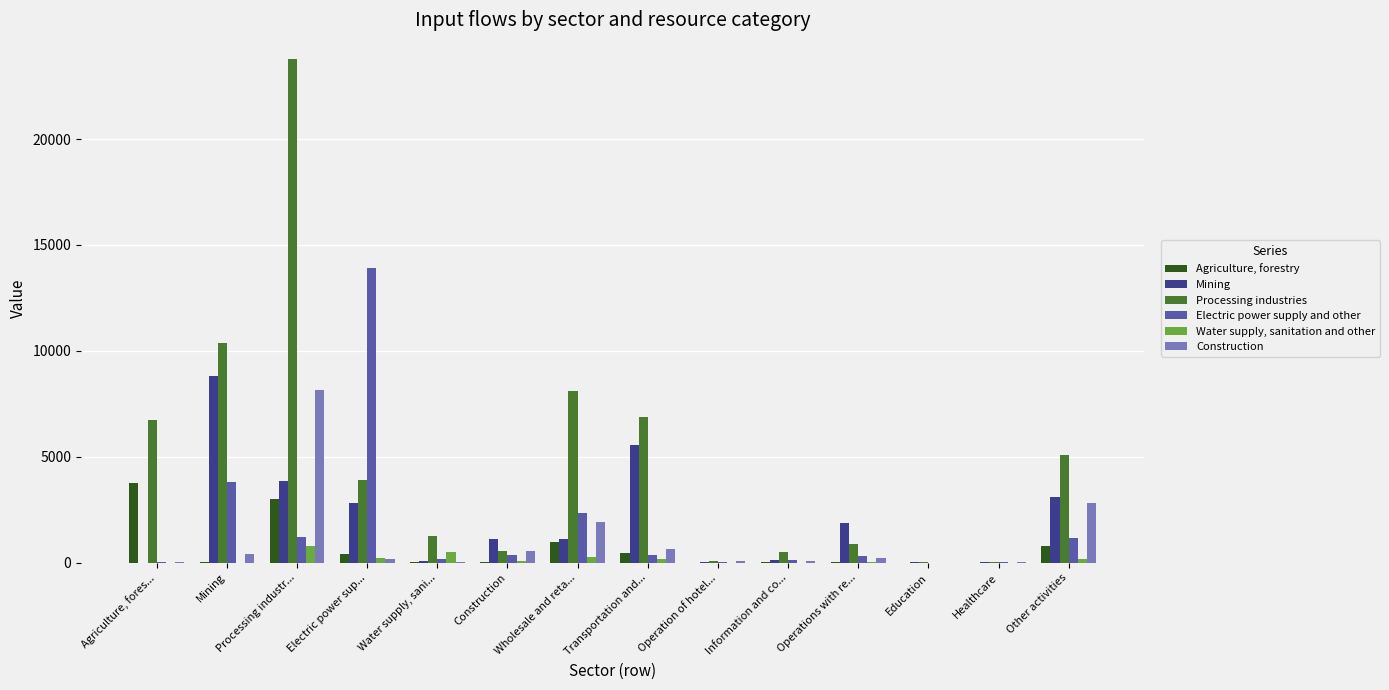

Is the value of Construction at Other activities greater than the value of Agriculture, forestry at Education?

Yes